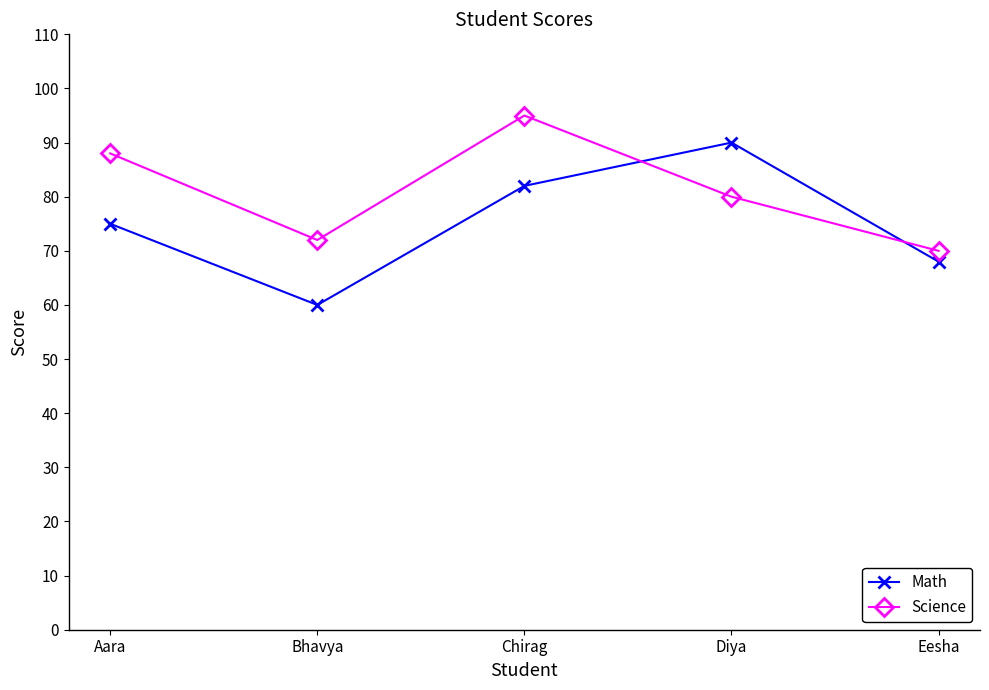

What is the difference between the Math values at Bhavya and Chirag?

22